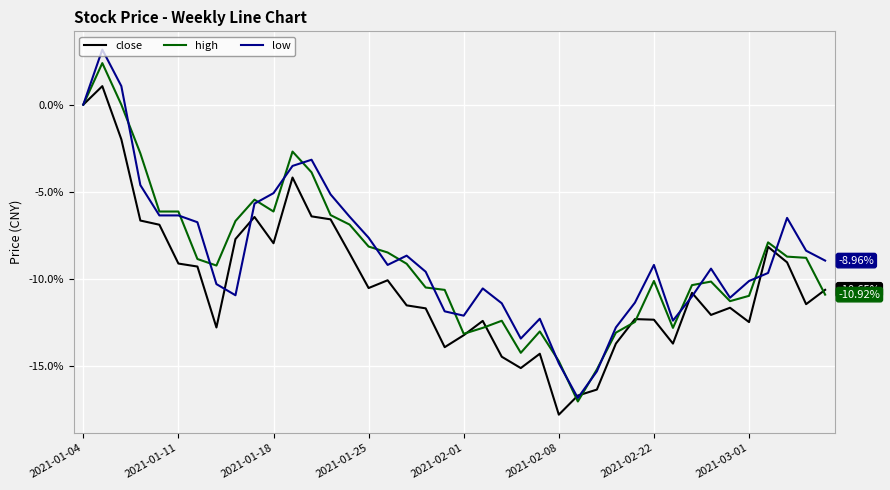

List the series in order of their overall mean, lowest first.

close, high, low